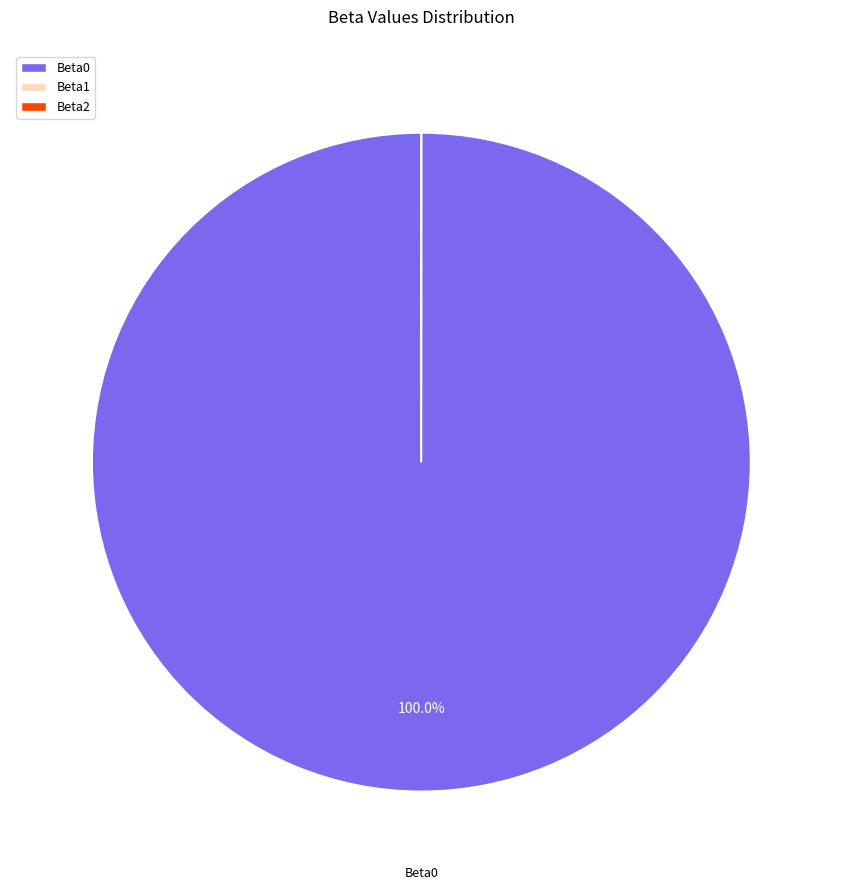

Is there a majority slice in this chart?

Yes